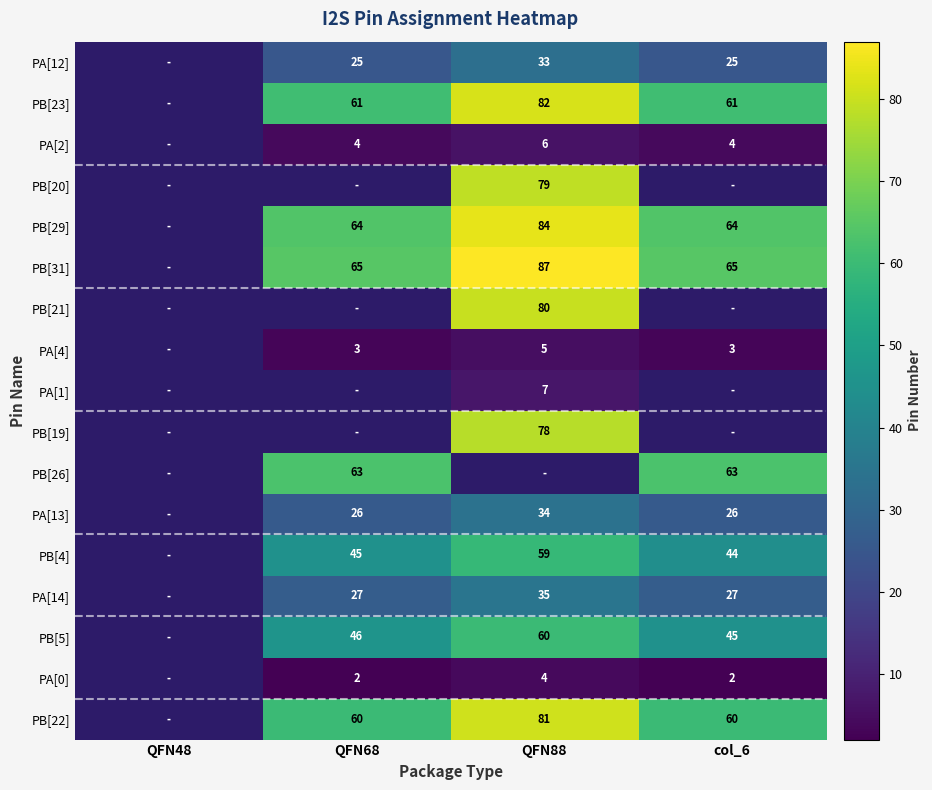

True or false: PB[22] has a value of 54 at QFN88.

False